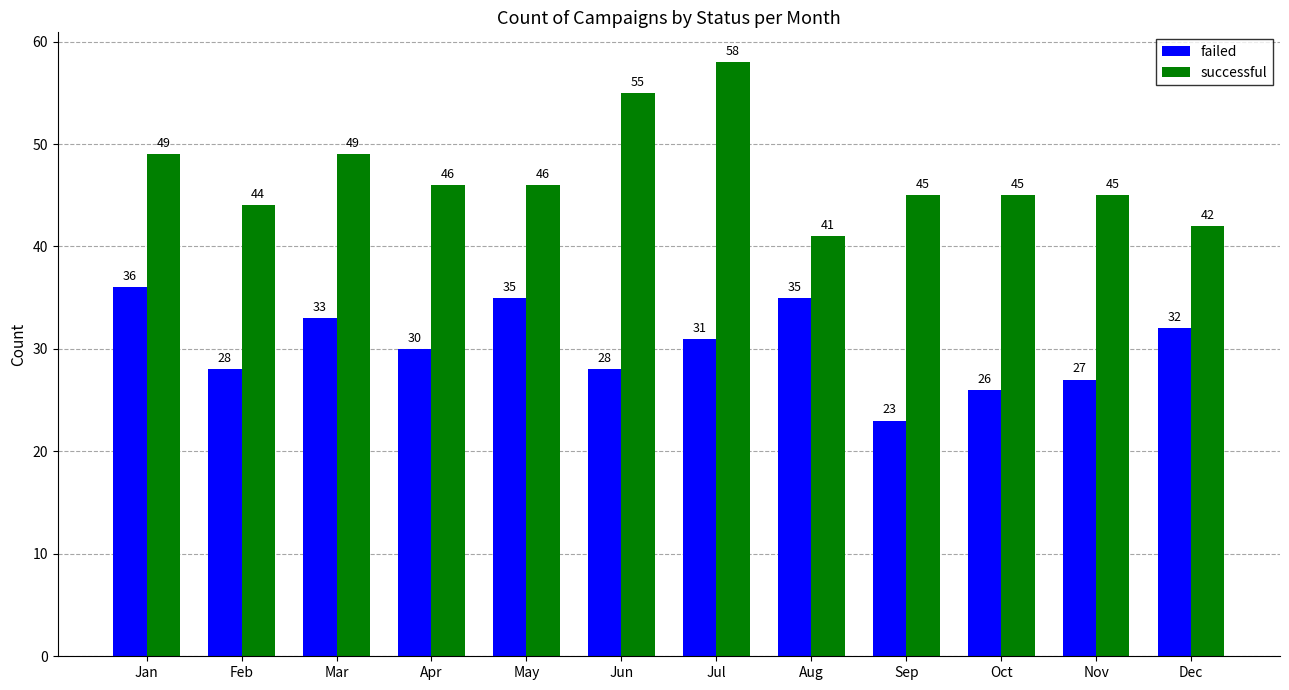

What is the minimum value for successful?

41